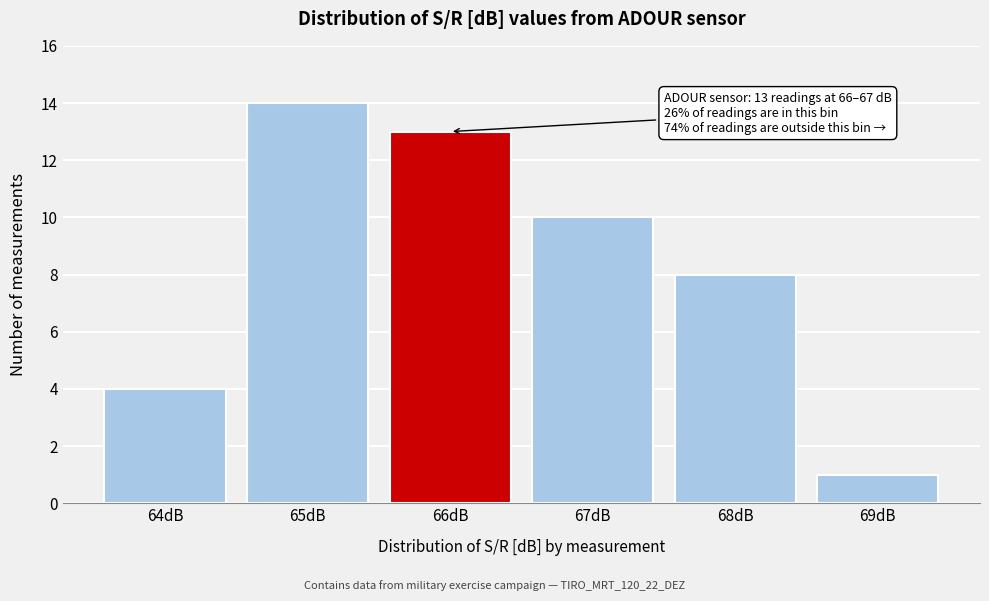

Reading left to right, transcribe all the data shown in this chart.

4	14	13	10	8	1